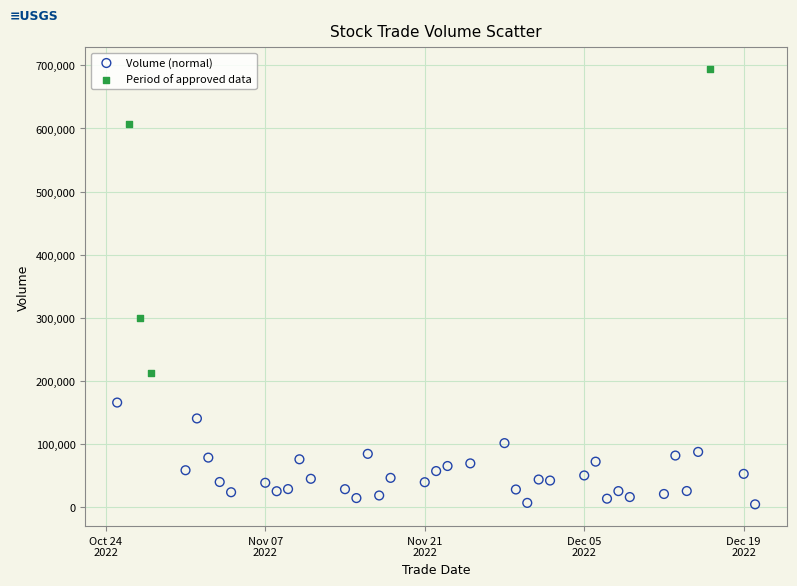

Which series contains the highest Y value?

Period of approved data